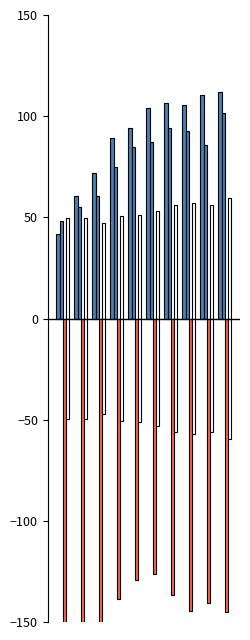

Reading right to left, list all the values displayed in this chart.

outbreak1: 112.0	110.7	105.6	106.5	103.9	93.9	89.4	72.0	60.3	42.0
outbreak2: 101.5	85.5	92.8	94.2	87.3	84.7	74.8	60.4	55.3	48.0
outbreak3: -144.9	-140.5	-144.3	-136.5	-126.1	-129.4	-138.5	-150.8	-182.8	-207.8
outbreak_mean: 59.7	56.1	57.1	56.2	52.9	51.3	50.4	47.2	49.7	49.6